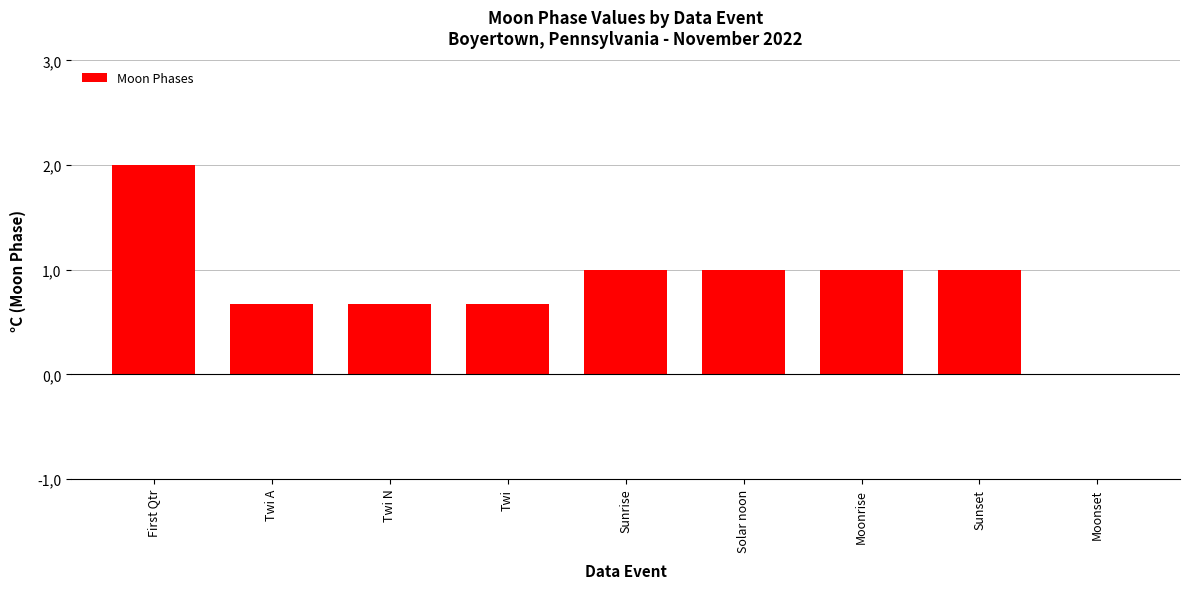

What is the change in value from First Qtr to Moonset?

-2.0